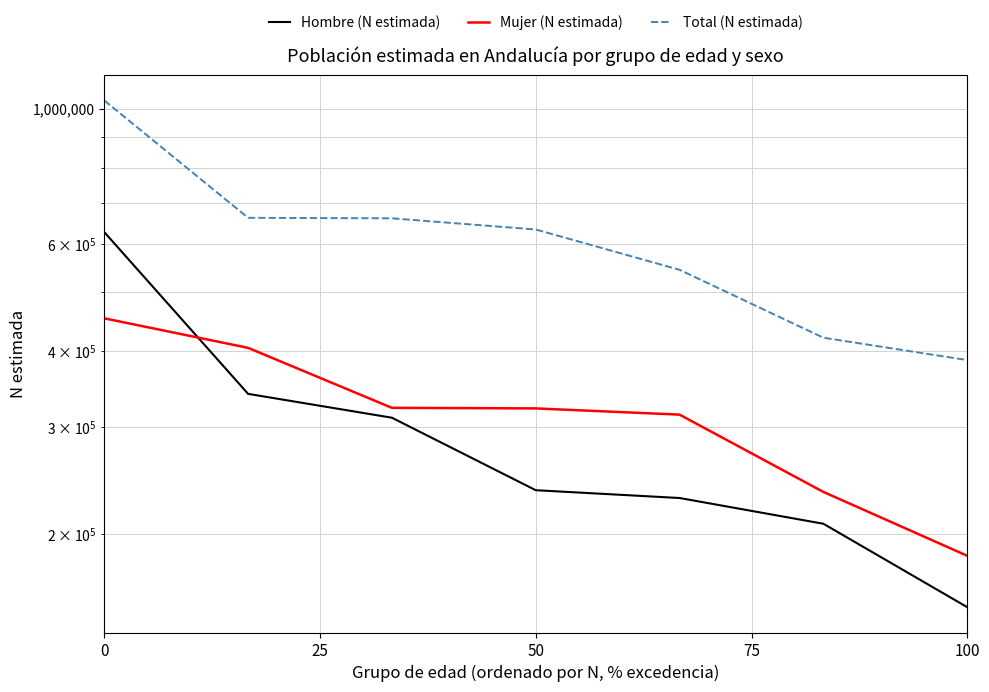

True or false: Total (N estimada) and Hombre (N estimada) cross at least once.

False